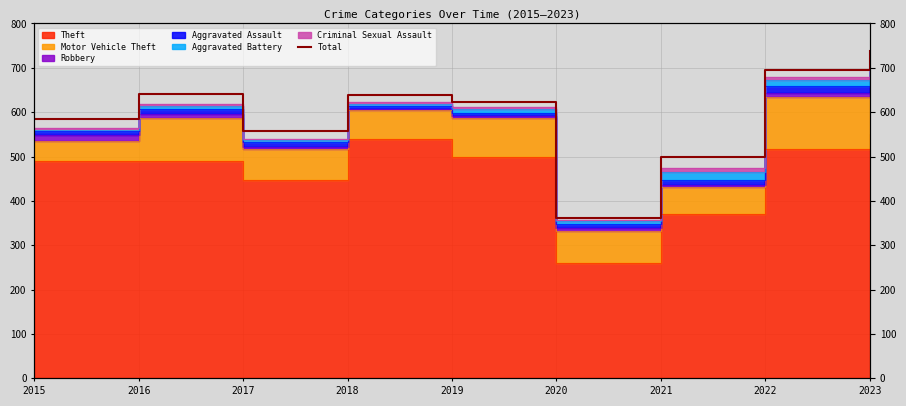

Which category has the highest value across all series?

2023